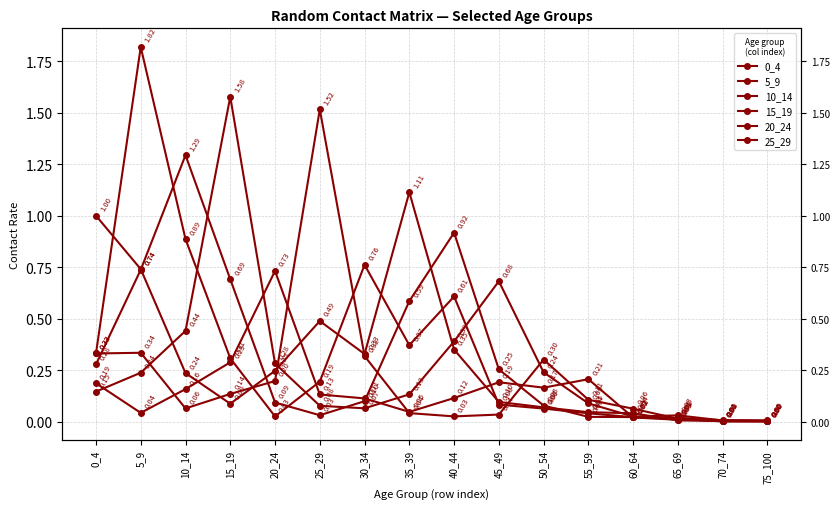

What is the total value across all series at 0_4?

2.3